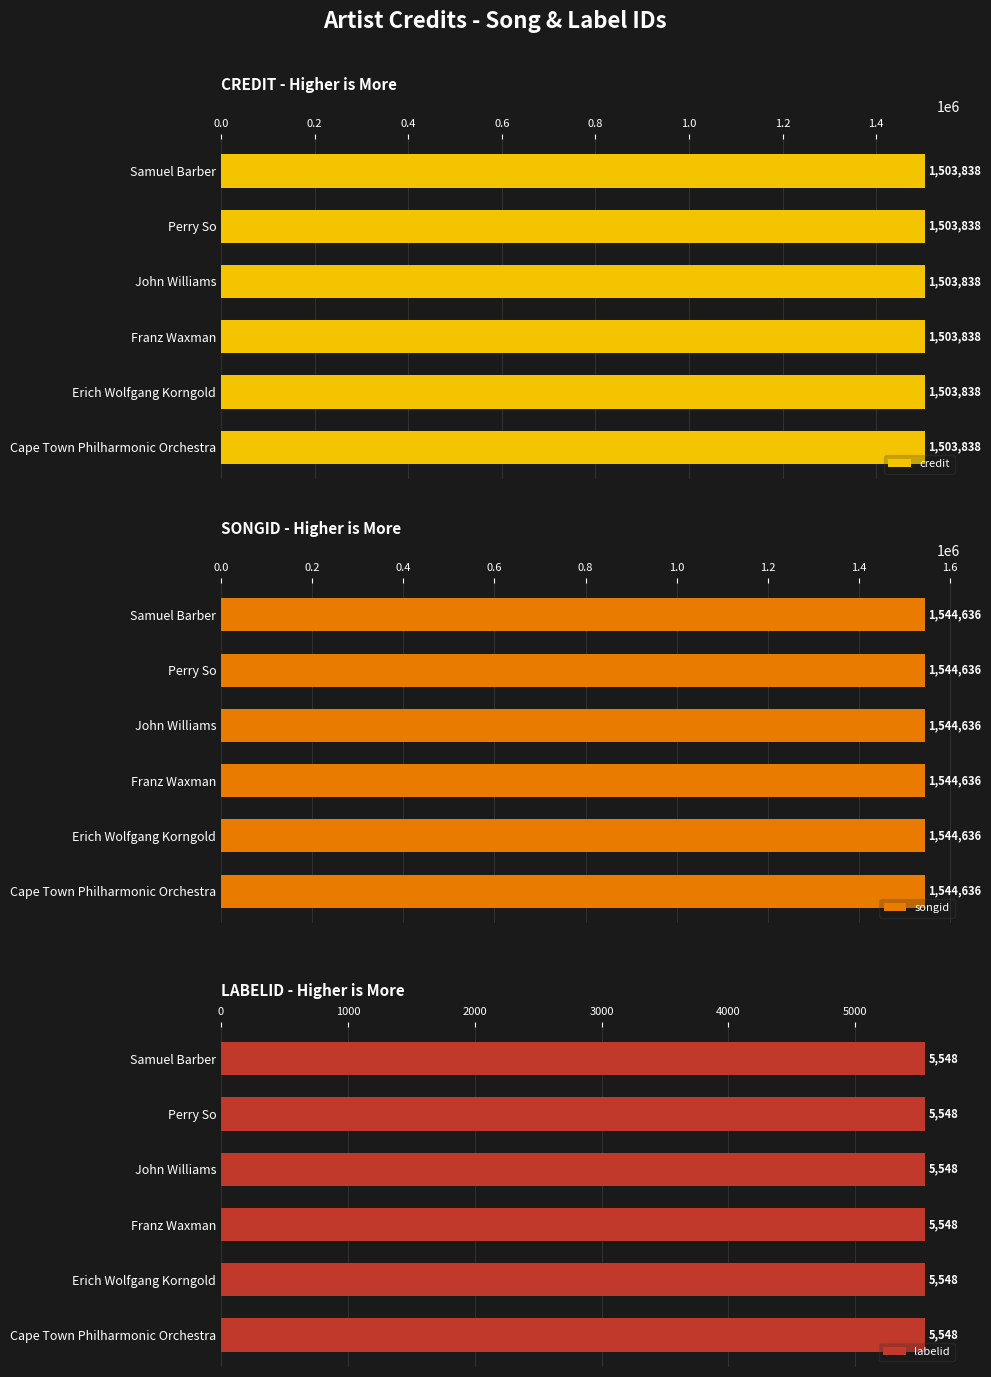

Does the chart contain stacked bars?

No